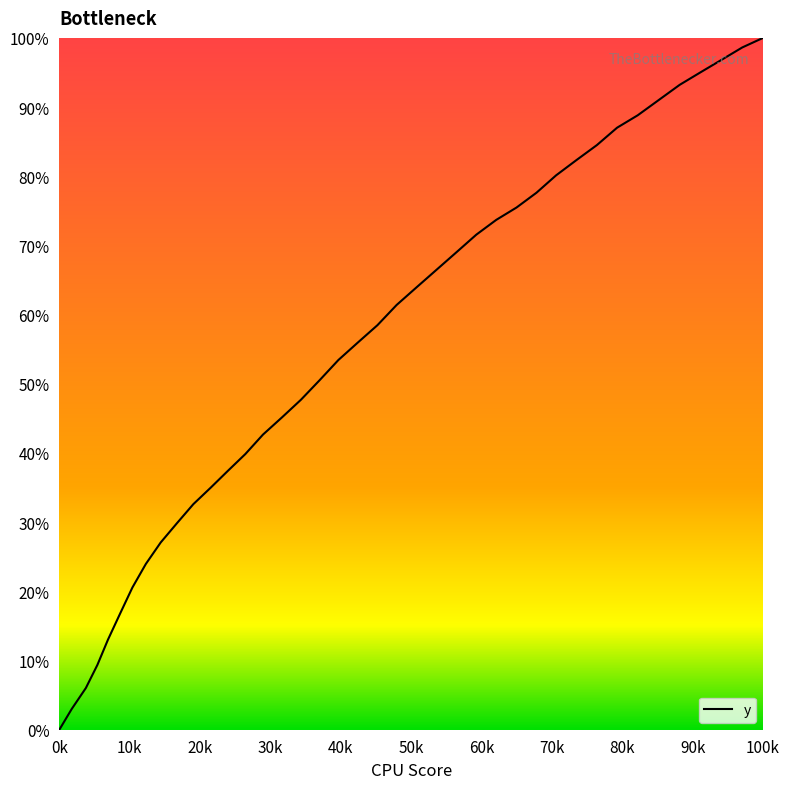

What is the difference between the maximum and minimum values?

100.0